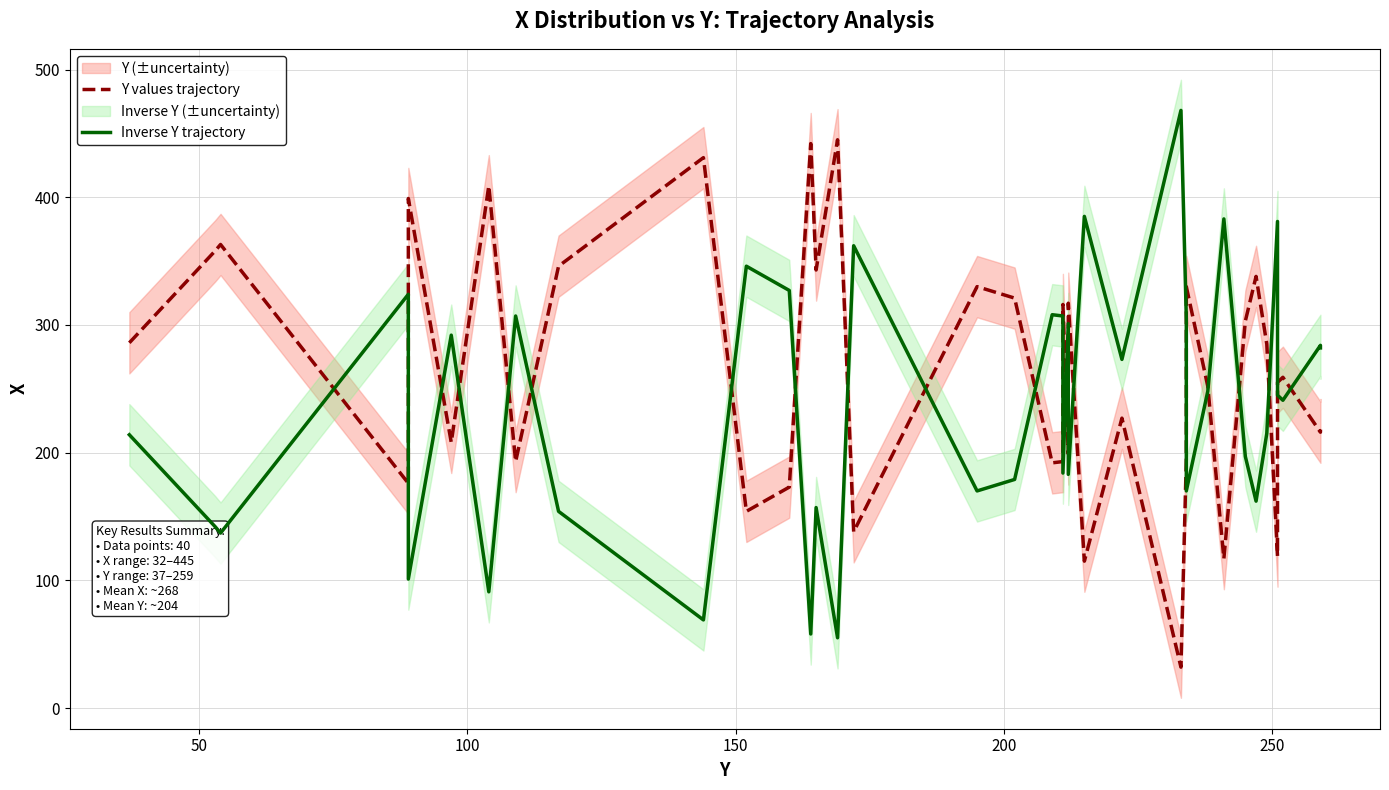

At how many categories does at least one series exceed 301?

29